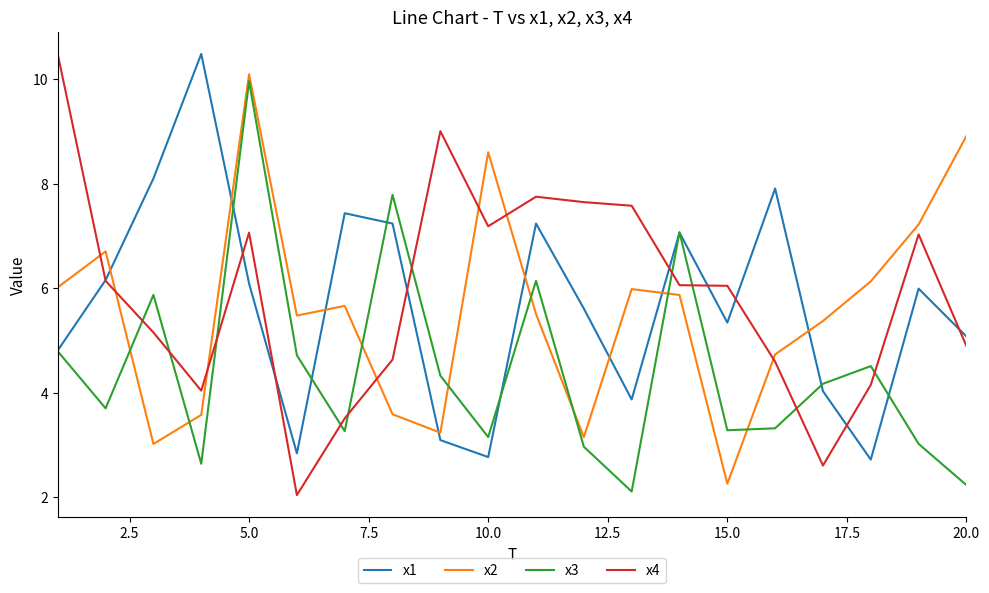

What is the maximum value for x1?

10.5